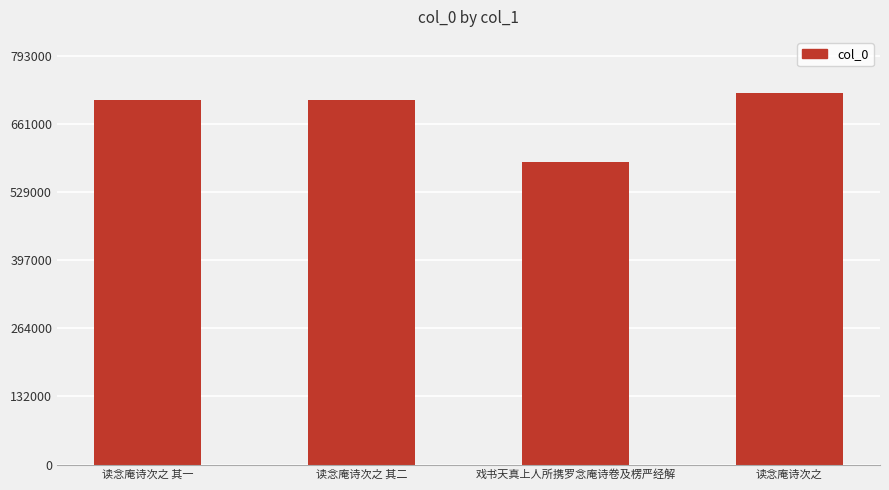

What is the sum of all values?

2720147